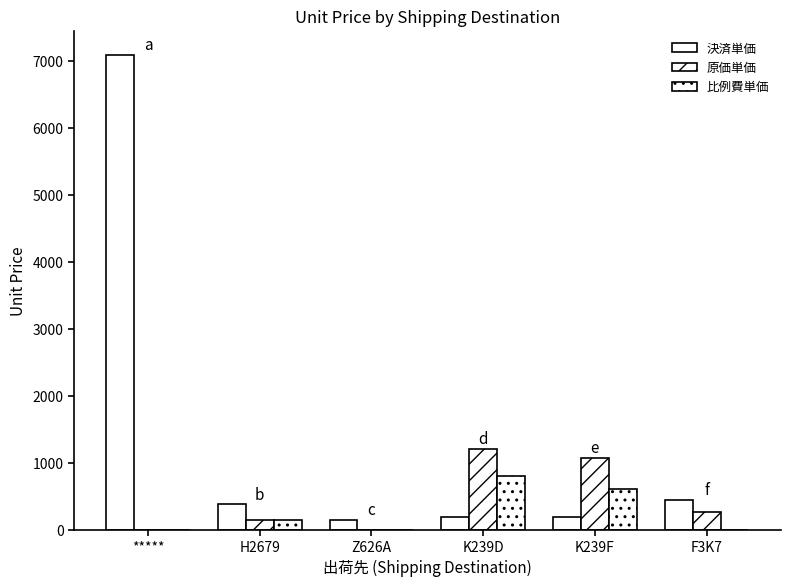

Is it true that 原価単価 equals 596.1 at K239D?

False